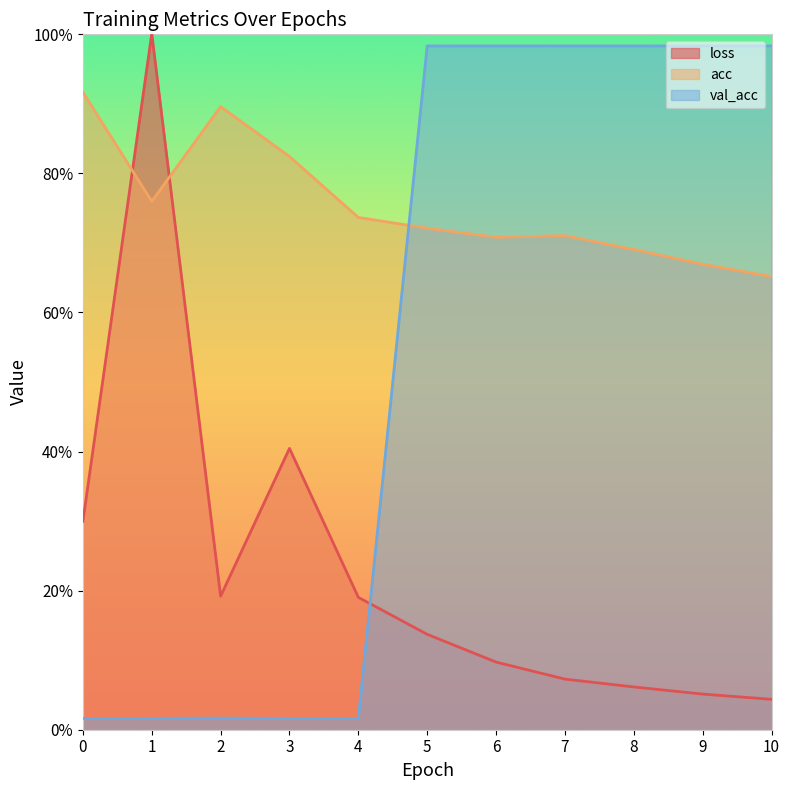

How many times do val_acc and acc cross each other?

1